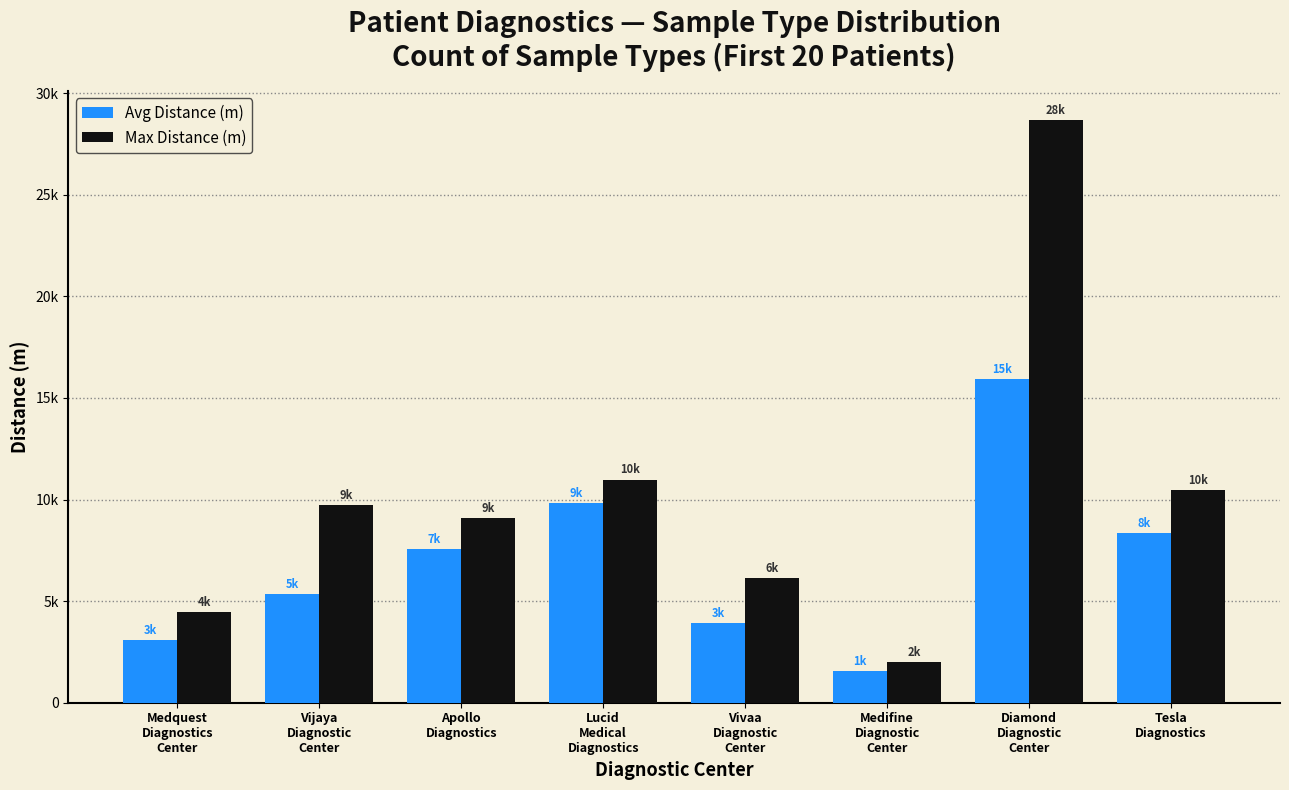

What are all the series names shown in the legend?

Avg Distance (m), Max Distance (m)